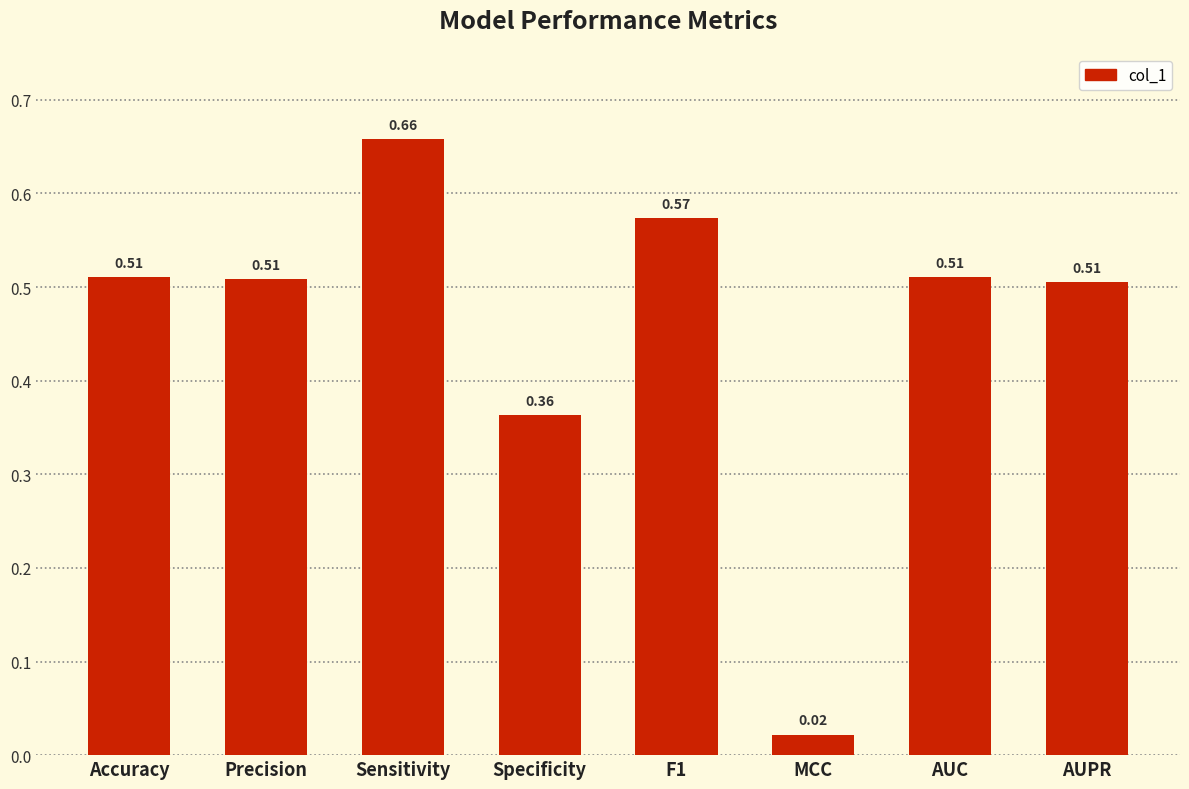

At which label is the value closest to 0?

MCC